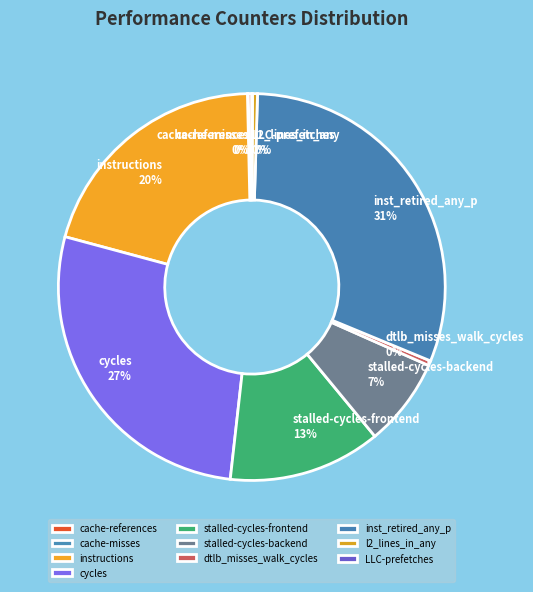

Approximately how many times larger is the value at stalled-cycles-frontend compared to inst_retired_any_p?

0.4